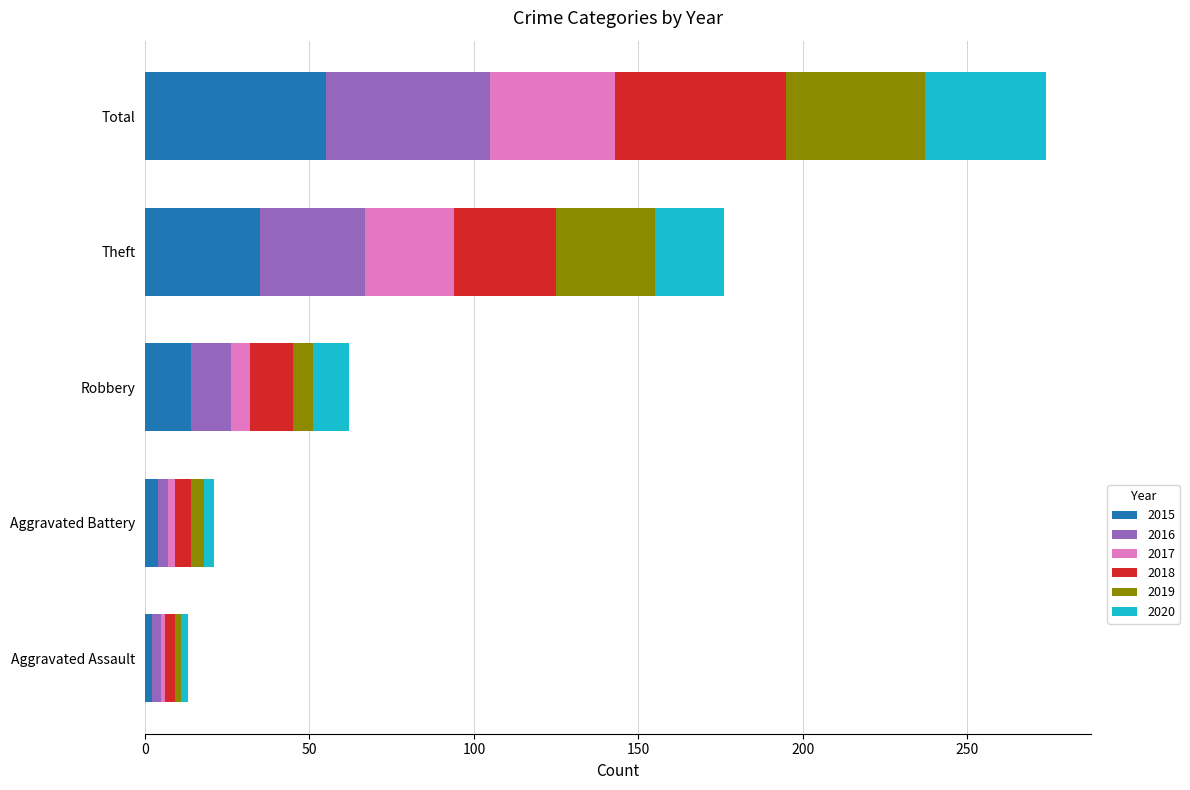

The value of 2015 at Theft is 52. True or false?

False